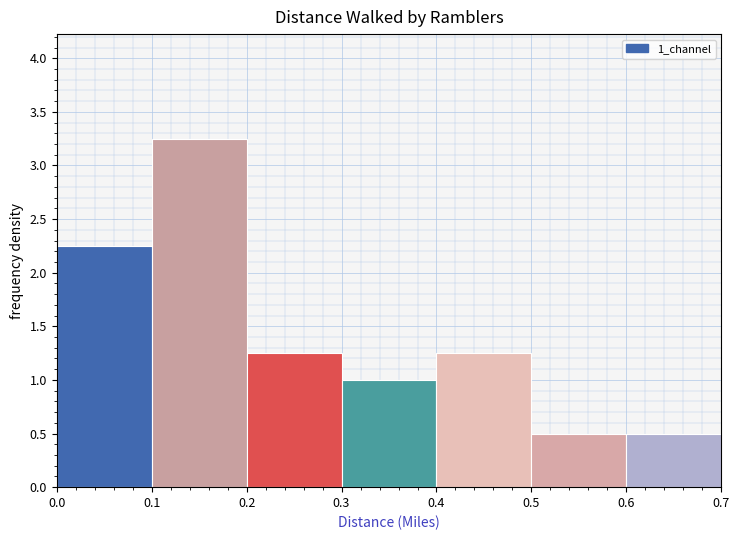

Over which range of the x-axis is the bar tallest?

0.1 to 0.2